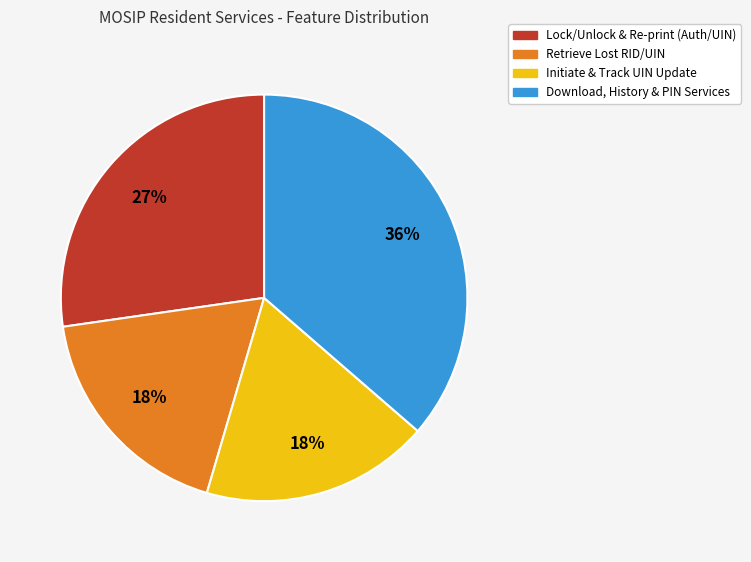

What percentage is the Retrieve Lost RID/UIN slice, to the nearest percent?

18%